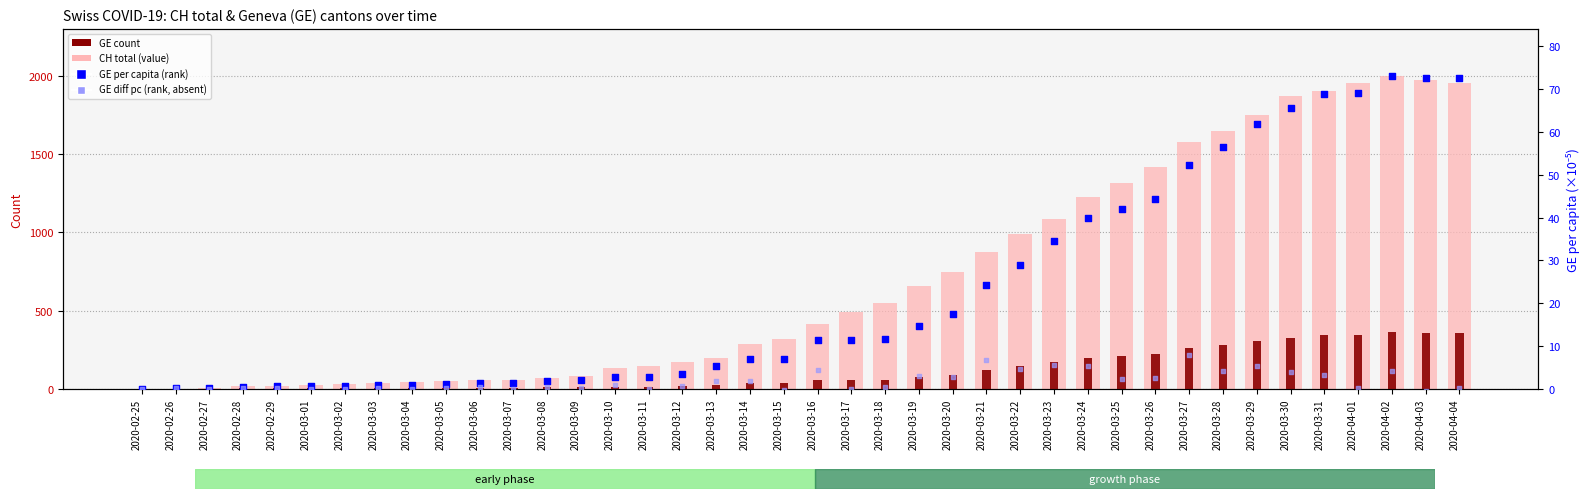

Is the value of GE percentile rank at 2020-03-07 greater than the value of CH total (background) at 2020-03-29?

No